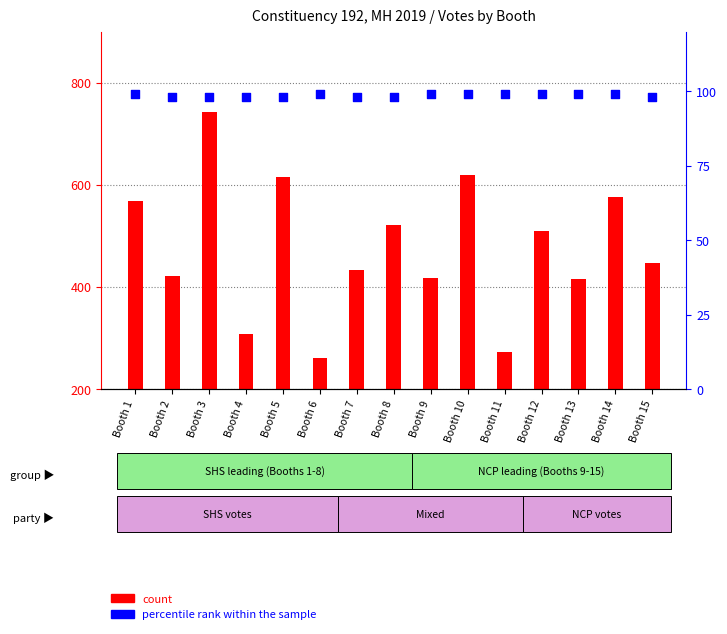

What is the total value across all series at Booth 3?

640